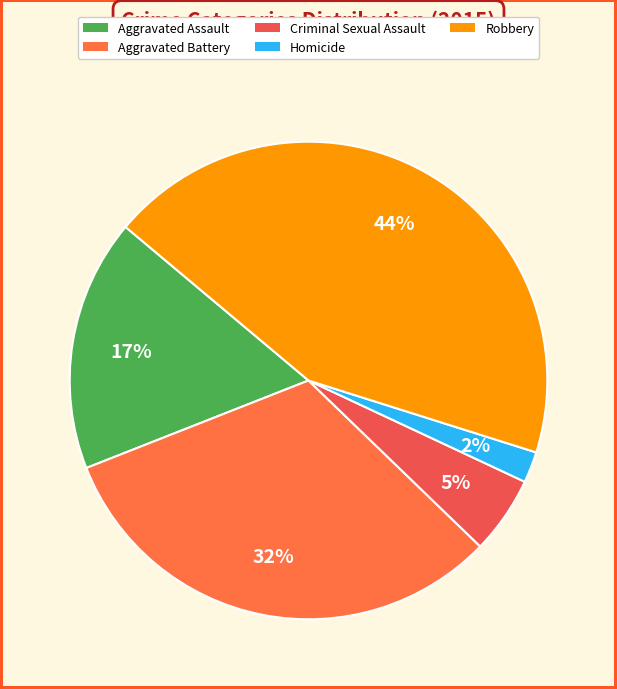

True or false: Criminal Sexual Assault accounts for 5% of the total.

True